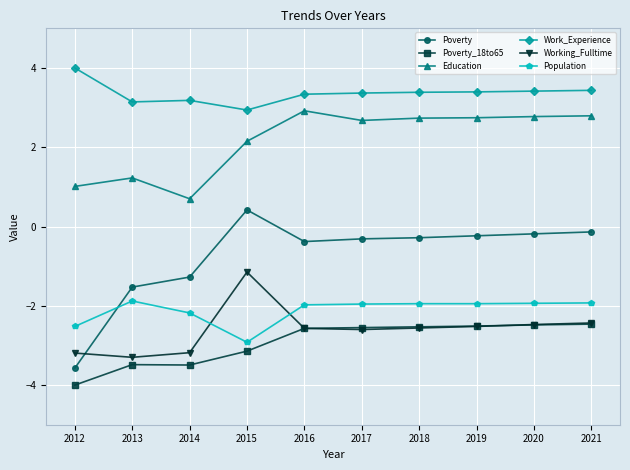

True or false: Population has a value of -2.2 at 2014.

True